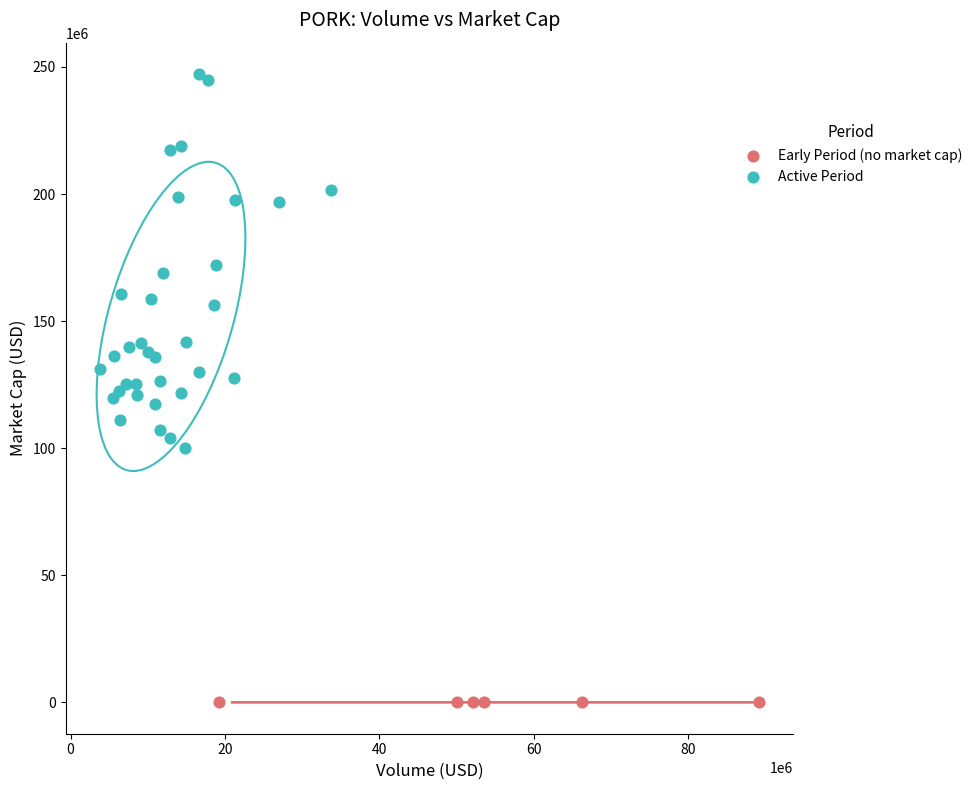

Which series contains the lowest Y value?

Early Period (no market cap)